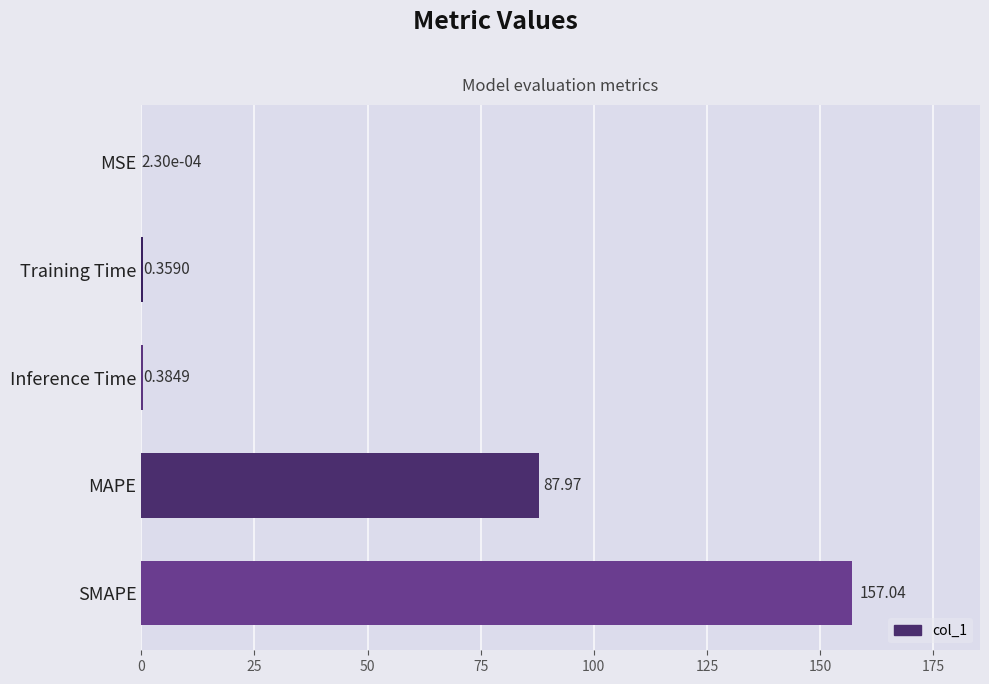

Which has a higher value, MAPE or Training Time?

MAPE